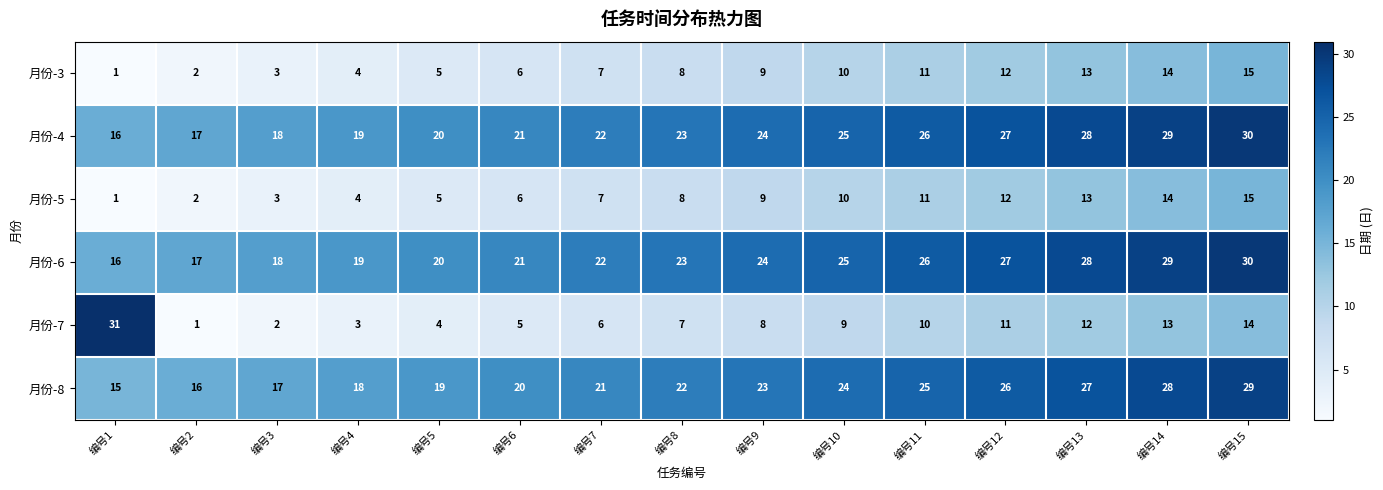

At which category is the sum across all series the highest?

编号15